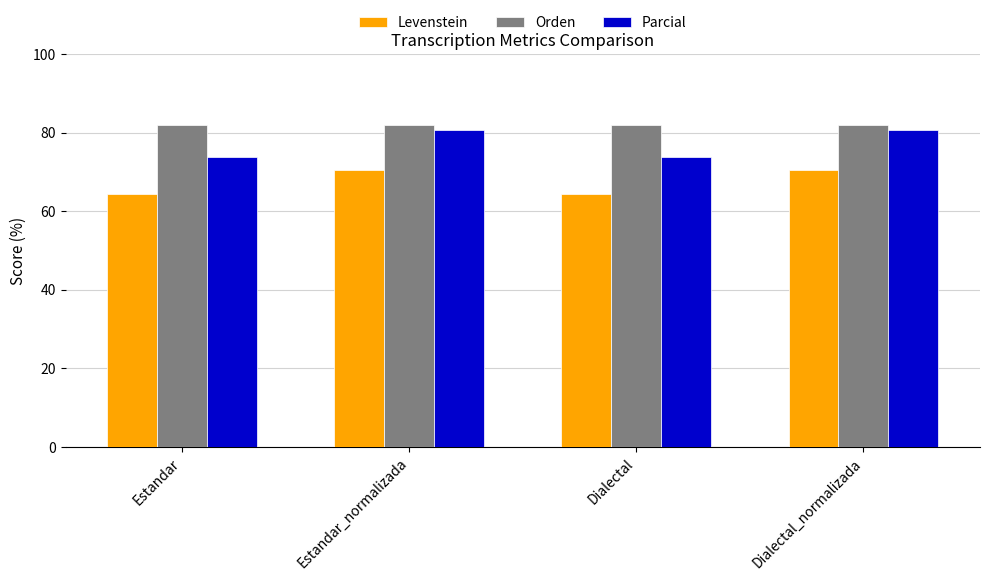

Read the Orden value at Dialectal.

81.9